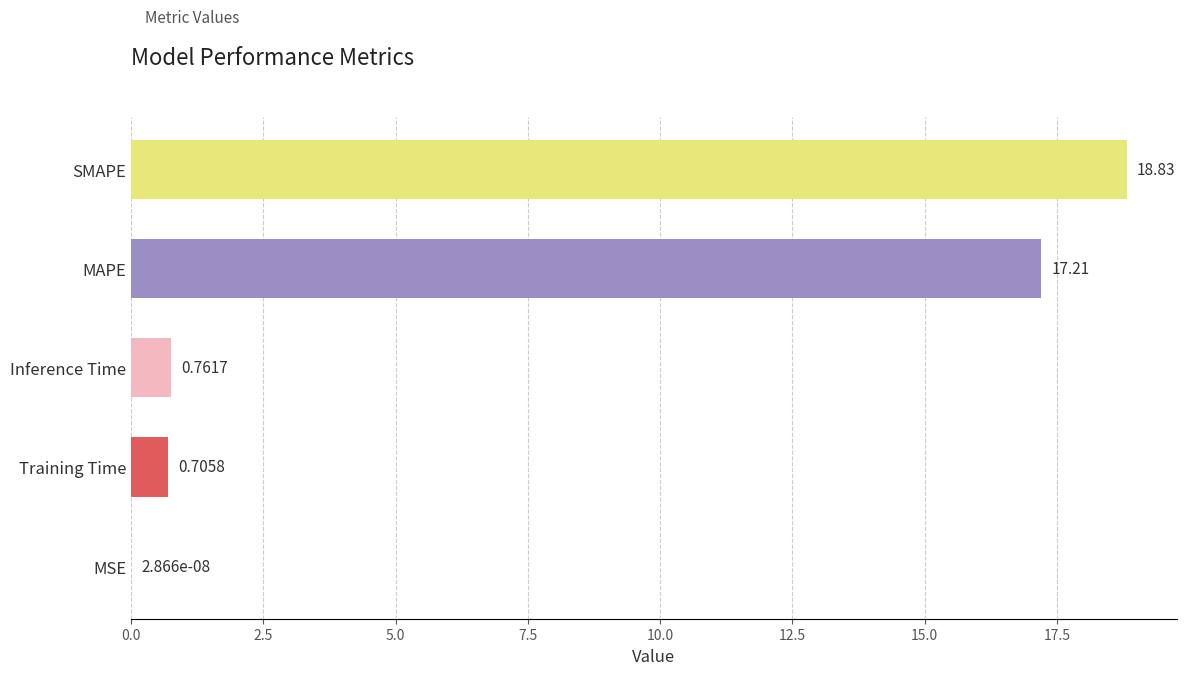

Which category has the highest value across all series?

SMAPE